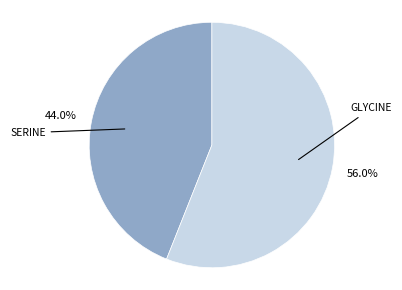

Is there any slice that represents more than half of the pie?

Yes